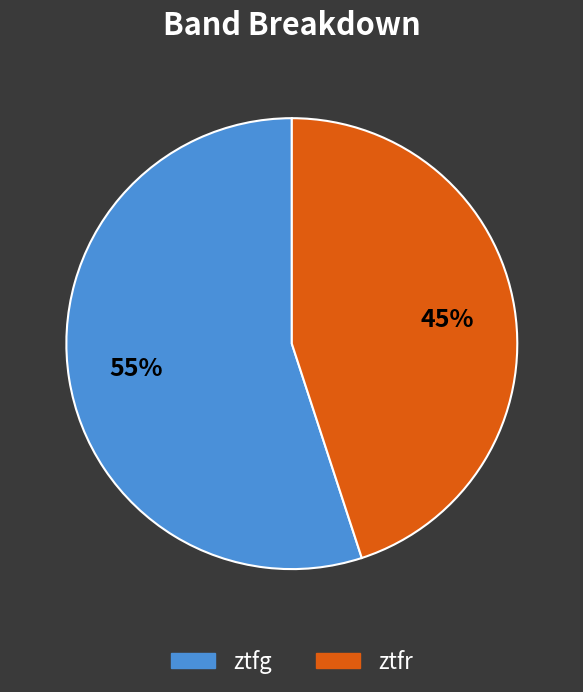

Rank the categories by value from lowest to highest.

ztfr, ztfg